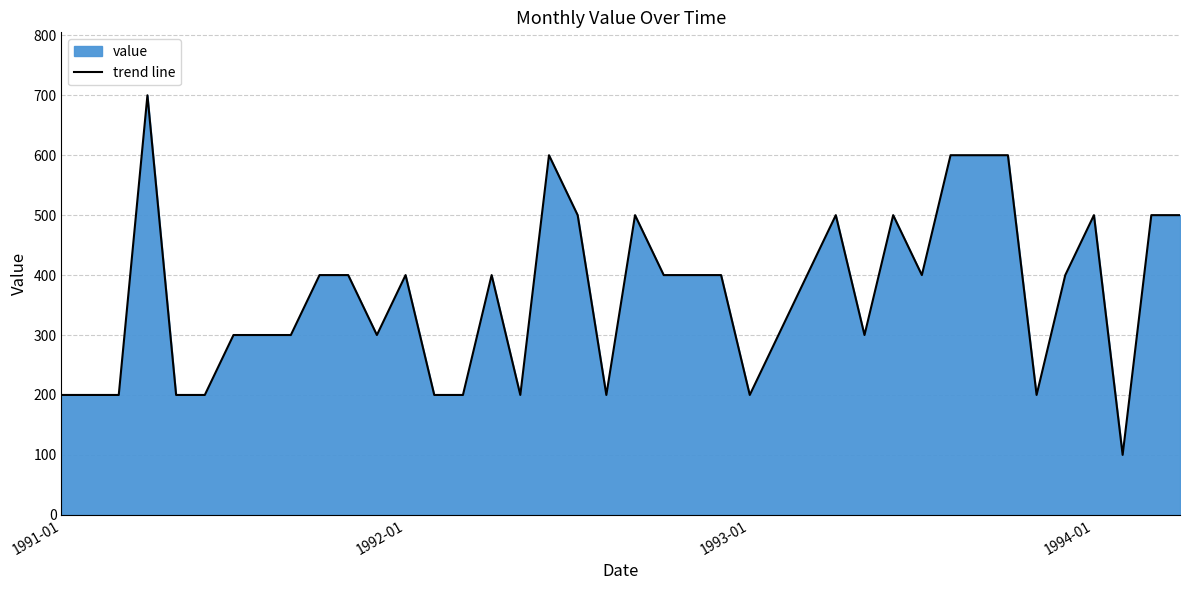

What is the minimum value shown in the chart?

100